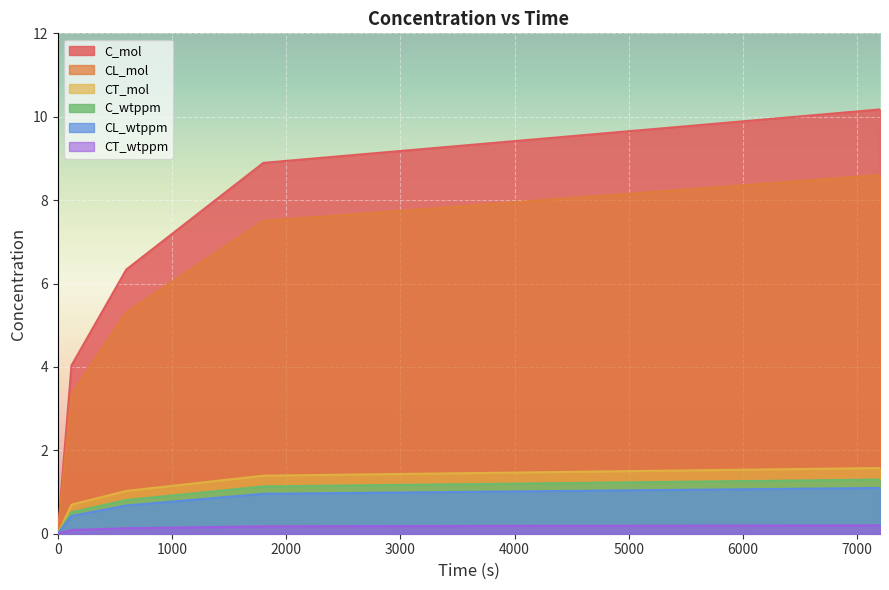

What is the sum of all CT_mol values?

4.7